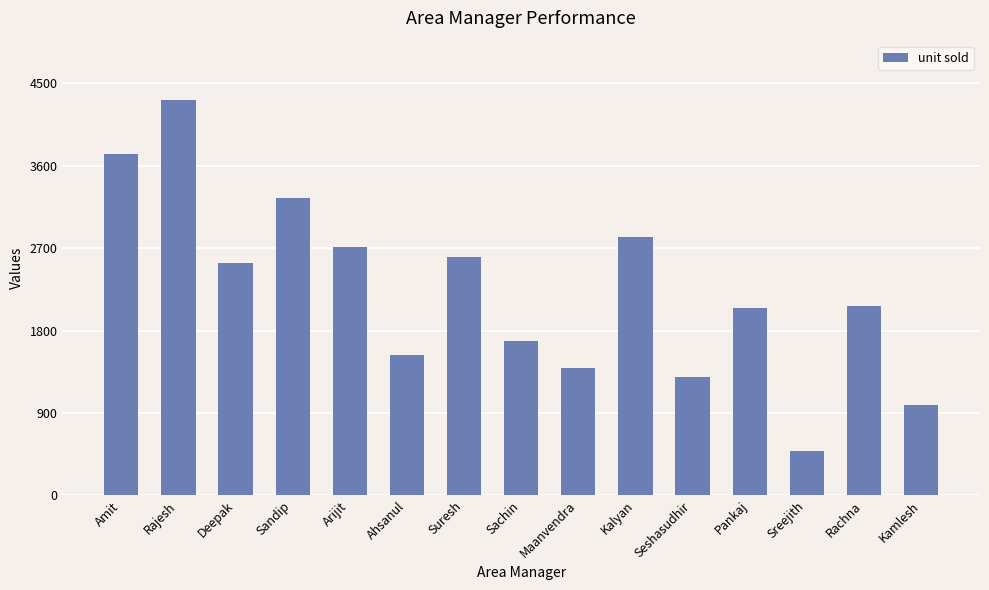

Reading right to left, extract all data points from this chart.

Kamlesh=984	Rachna=2066	Sreejith=479	Pankaj=2044	Seshasudhir=1290	Kalyan=2819	Maanvendra=1392	Sachin=1683	Suresh=2605	Ahsanul=1533	Arijit=2718	Sandip=3251	Deepak=2538	Rajesh=4320	Amit=3731